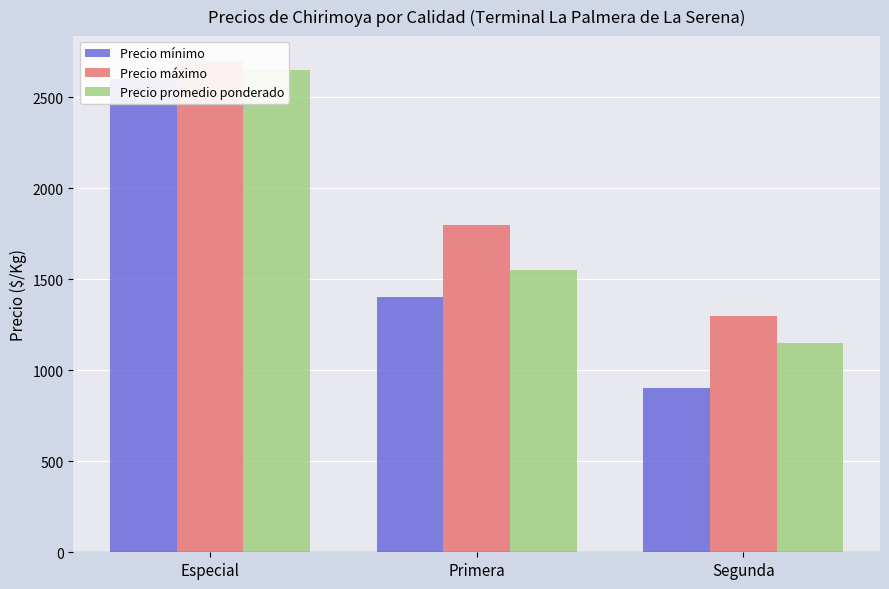

Between Especial and Primera, which series saw the biggest shift?

Precio mínimo